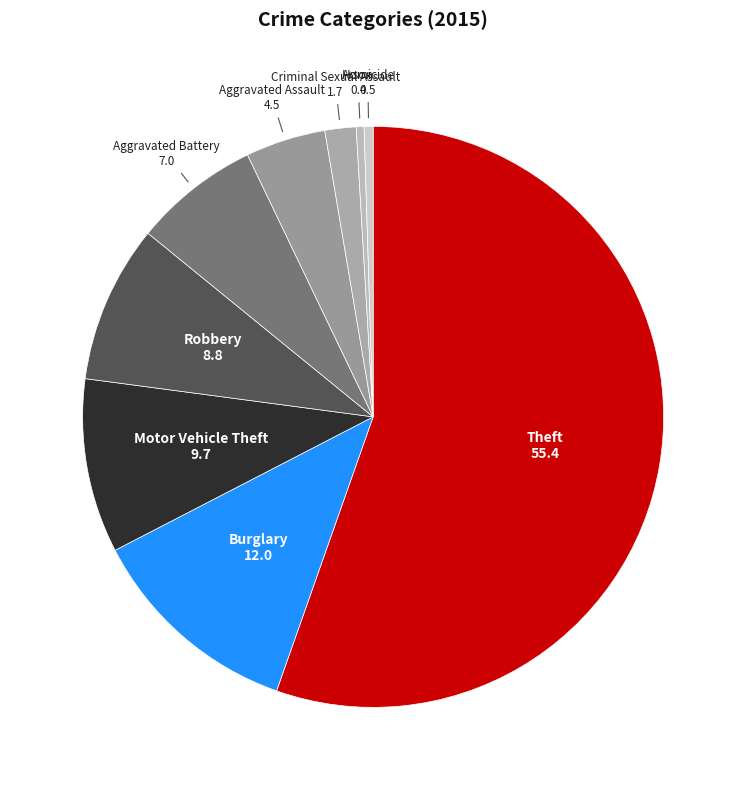

Is there any slice that represents more than half of the pie?

Yes